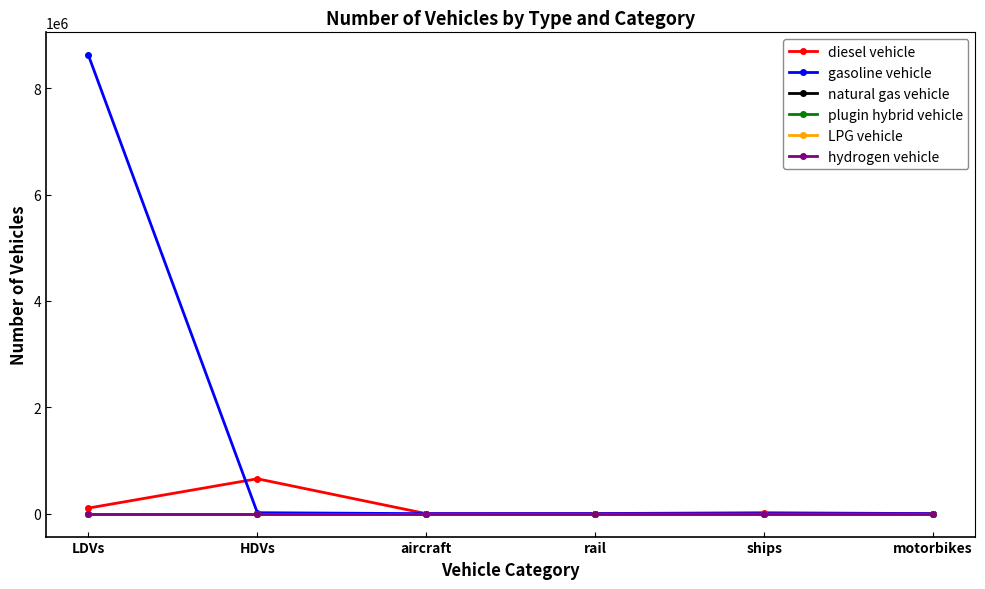

Does the chart have visible grid lines?

No